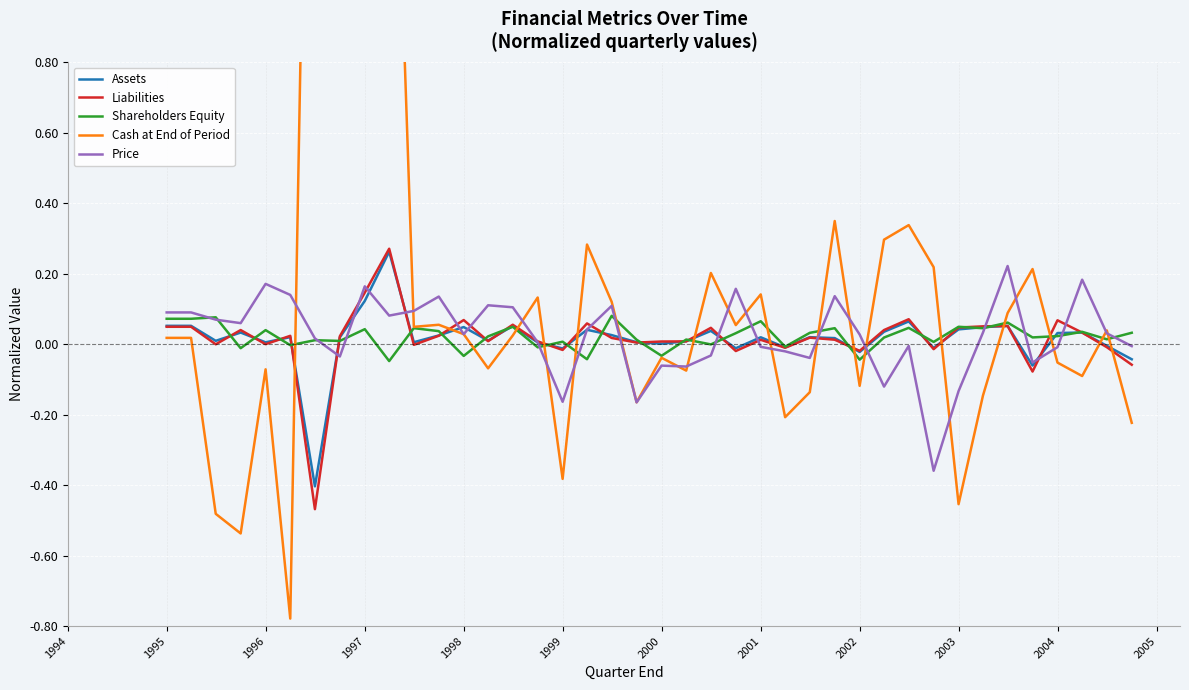

Which series ends up on top after the final intersection of Cash at End of Period and Shareholders Equity?

Shareholders Equity